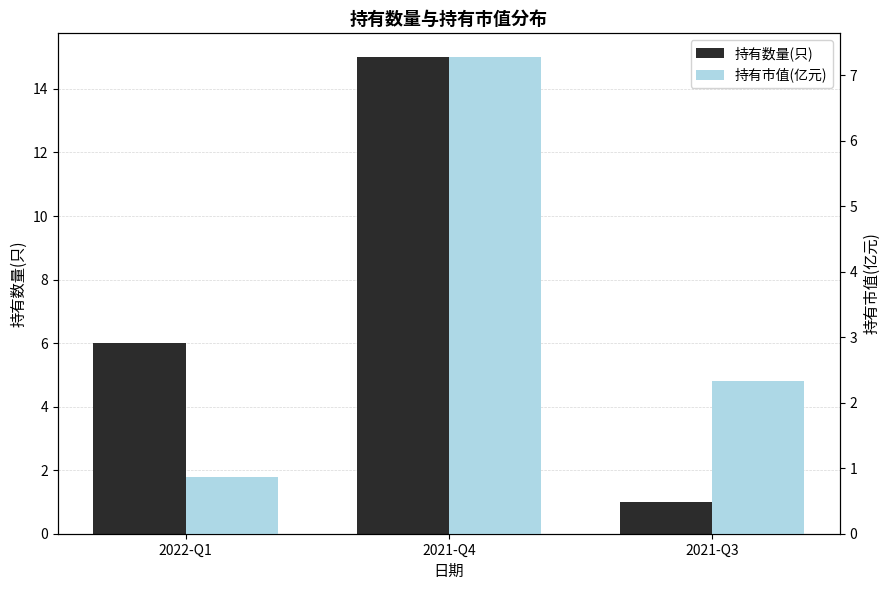

List the series in order of their peak value, highest first.

持有数量(只), 持有市值(亿元)